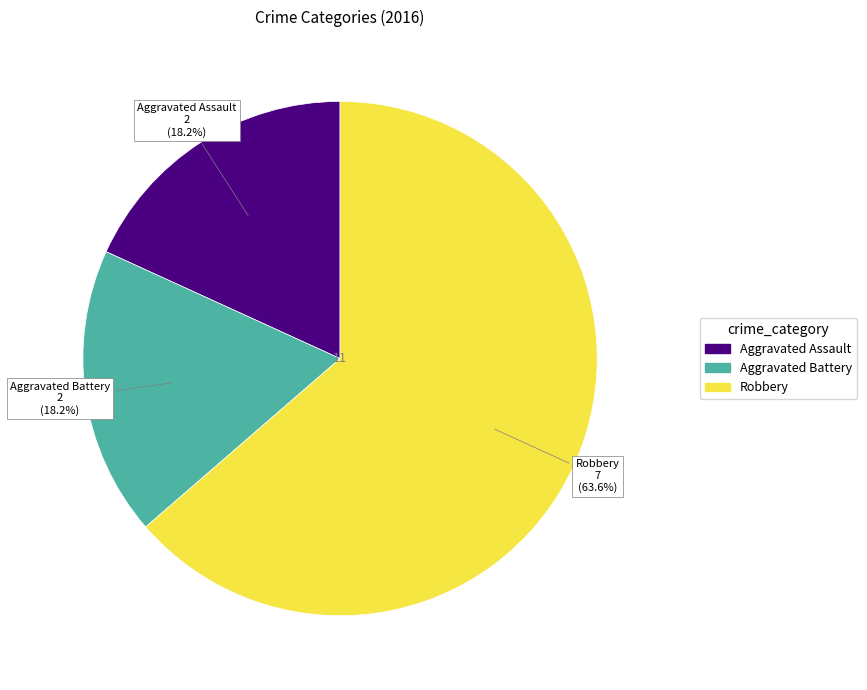

Count the number of slices in the pie.

3